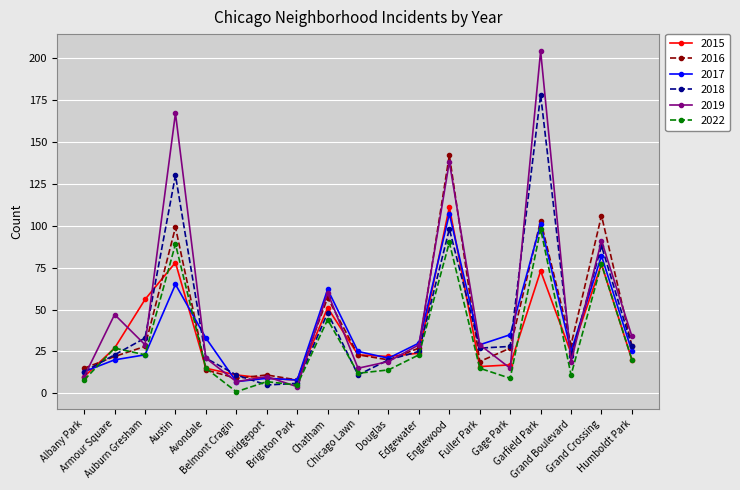

What is the difference between the highest and lowest values at Gage Park?

26